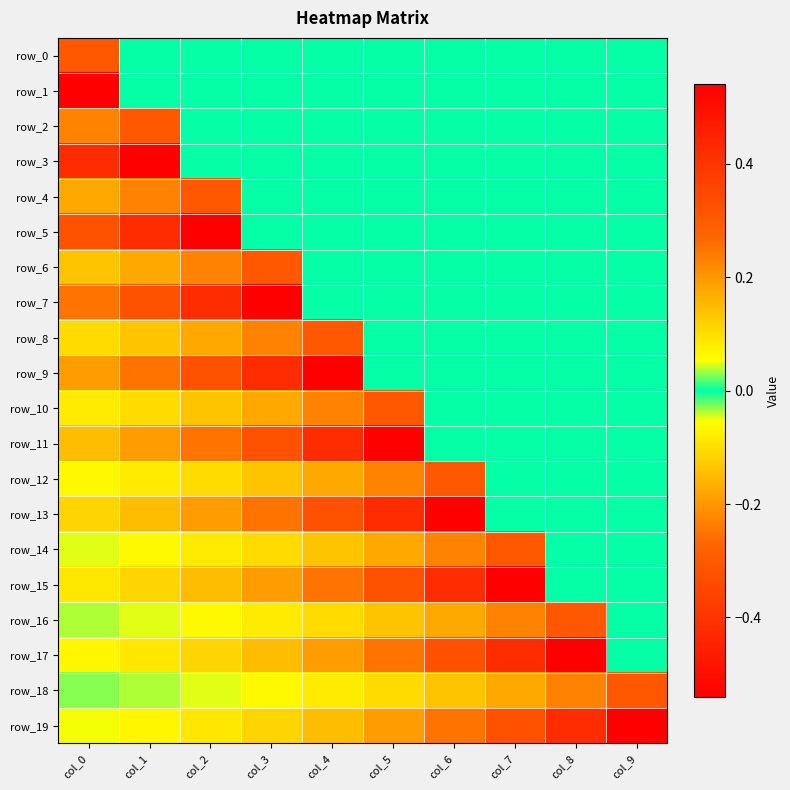

Reading right to left, transcribe all the data shown in this chart.

row_0: 0.0	0.0	0.0	0.0	0.0	0.0	0.0	0.0	0.0	0.3
row_1: 0.0	0.0	0.0	0.0	0.0	0.0	0.0	0.0	0.0	-0.5
row_2: 0.0	0.0	0.0	0.0	0.0	0.0	0.0	0.0	0.3	0.2
row_3: 0.0	0.0	0.0	0.0	0.0	0.0	0.0	0.0	-0.5	-0.4
row_4: 0.0	0.0	0.0	0.0	0.0	0.0	0.0	0.3	0.2	0.2
row_5: 0.0	0.0	0.0	0.0	0.0	0.0	0.0	-0.5	-0.4	-0.3
row_6: 0.0	0.0	0.0	0.0	0.0	0.0	0.3	0.2	0.2	0.1
row_7: 0.0	0.0	0.0	0.0	0.0	0.0	-0.5	-0.4	-0.3	-0.2
row_8: 0.0	0.0	0.0	0.0	0.0	0.3	0.2	0.2	0.1	0.1
row_9: 0.0	0.0	0.0	0.0	0.0	-0.5	-0.4	-0.3	-0.2	-0.2
row_10: 0.0	0.0	0.0	0.0	0.3	0.2	0.2	0.1	0.1	0.1
row_11: 0.0	0.0	0.0	0.0	-0.5	-0.4	-0.3	-0.2	-0.2	-0.1
row_12: 0.0	0.0	0.0	0.3	0.2	0.2	0.1	0.1	0.1	0.1
row_13: 0.0	0.0	0.0	-0.5	-0.4	-0.3	-0.2	-0.2	-0.1	-0.1
row_14: 0.0	0.0	0.3	0.2	0.2	0.1	0.1	0.1	0.1	0.0
row_15: 0.0	0.0	-0.5	-0.4	-0.3	-0.2	-0.2	-0.1	-0.1	-0.1
row_16: 0.0	0.3	0.2	0.2	0.1	0.1	0.1	0.1	0.0	0.0
row_17: 0.0	-0.5	-0.4	-0.3	-0.2	-0.2	-0.1	-0.1	-0.1	-0.1
row_18: 0.3	0.2	0.2	0.1	0.1	0.1	0.1	0.0	0.0	0.0
row_19: -0.5	-0.4	-0.3	-0.2	-0.2	-0.1	-0.1	-0.1	-0.1	-0.1